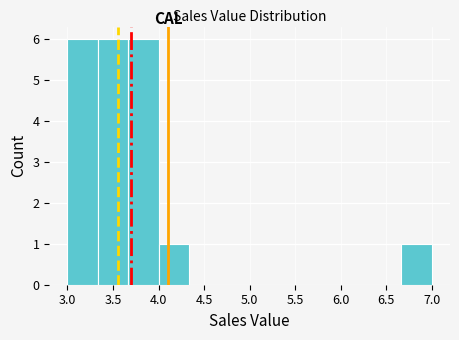

Reading left to right, list every bar in this chart as the range it spans on the x-axis followed by its height. Neither the bar edges nor the heights are printed on the chart, so give them approximately, as read against the axes.

3.00 to 3.35: 6
3.35 to 3.65: 6
3.65 to 4.00: 6
4.00 to 4.35: 1
4.35 to 4.65: 0
4.65 to 5.00: 0
5.00 to 5.35: 0
5.35 to 5.65: 0
5.65 to 6.00: 0
6.00 to 6.35: 0
6.35 to 6.65: 0
6.65 to 7.00: 1